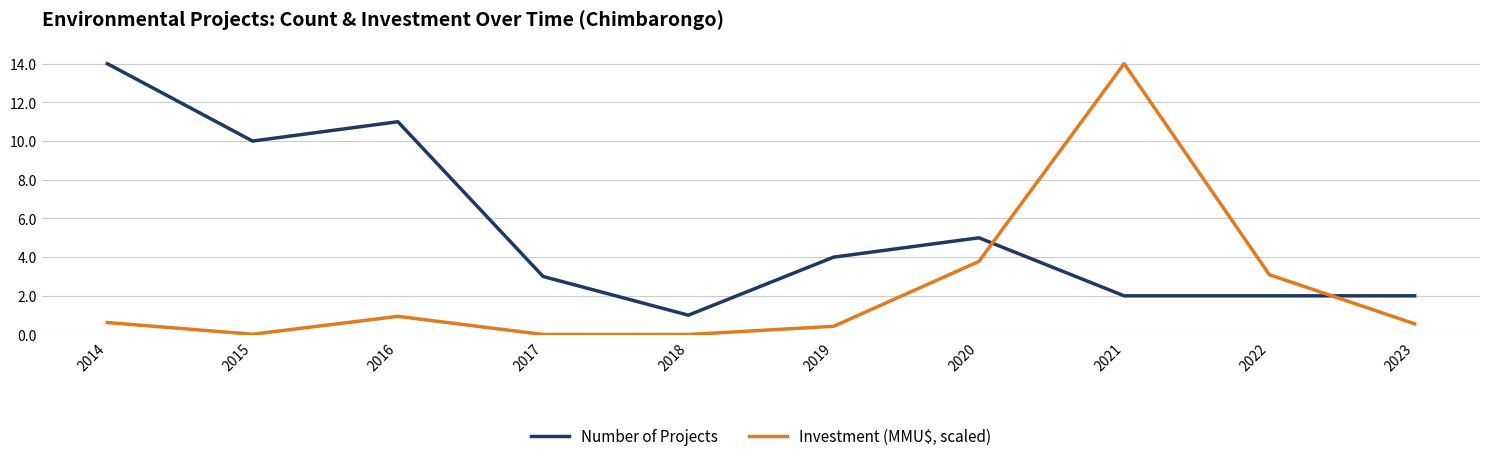

True or false: Investment (MMU$, scaled) and Number of Projects intersect in this chart.

True